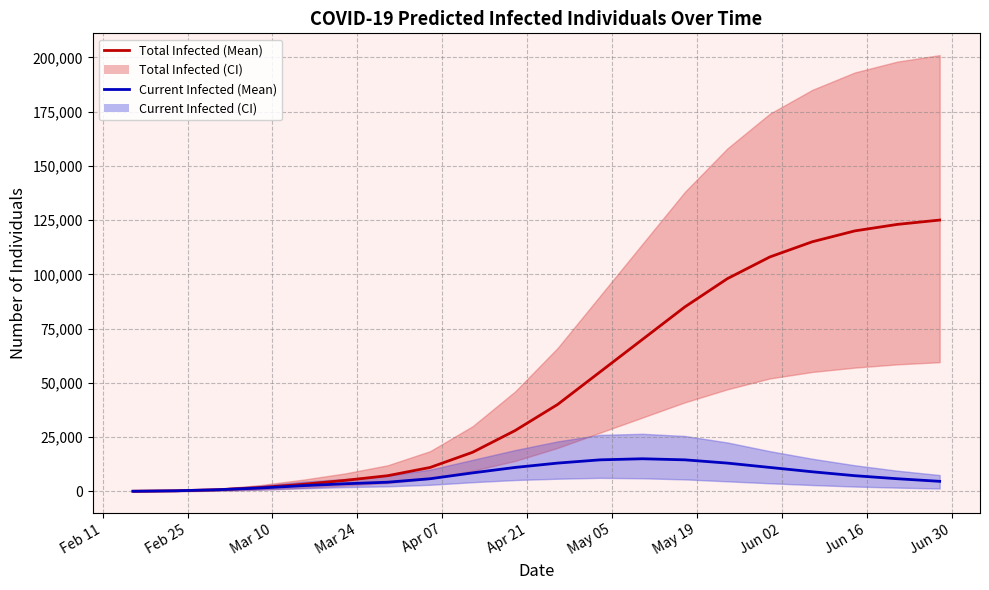

How many values in the predicted_total_infected_mean series are below 40000?

10